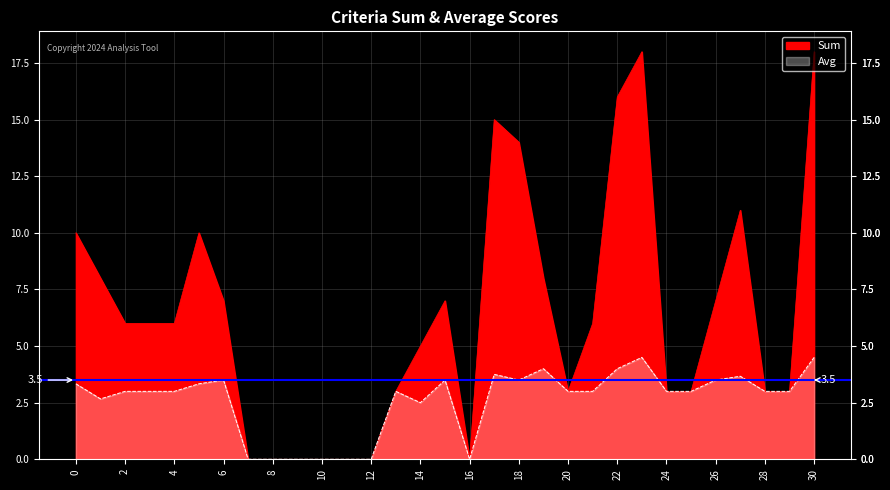

True or false: Avg and Sum intersect in this chart.

False